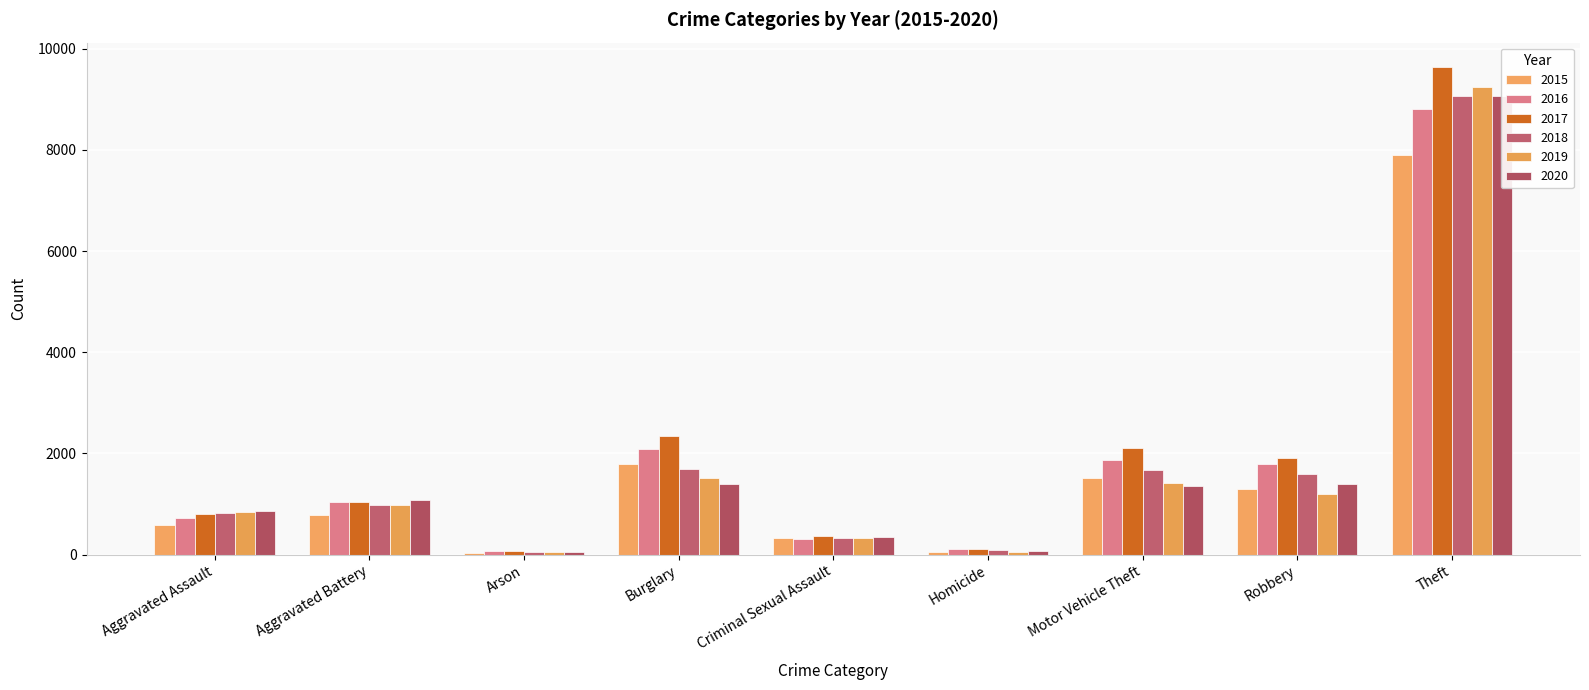

What is the sum of the 2019 values at Motor Vehicle Theft and Burglary?

2933